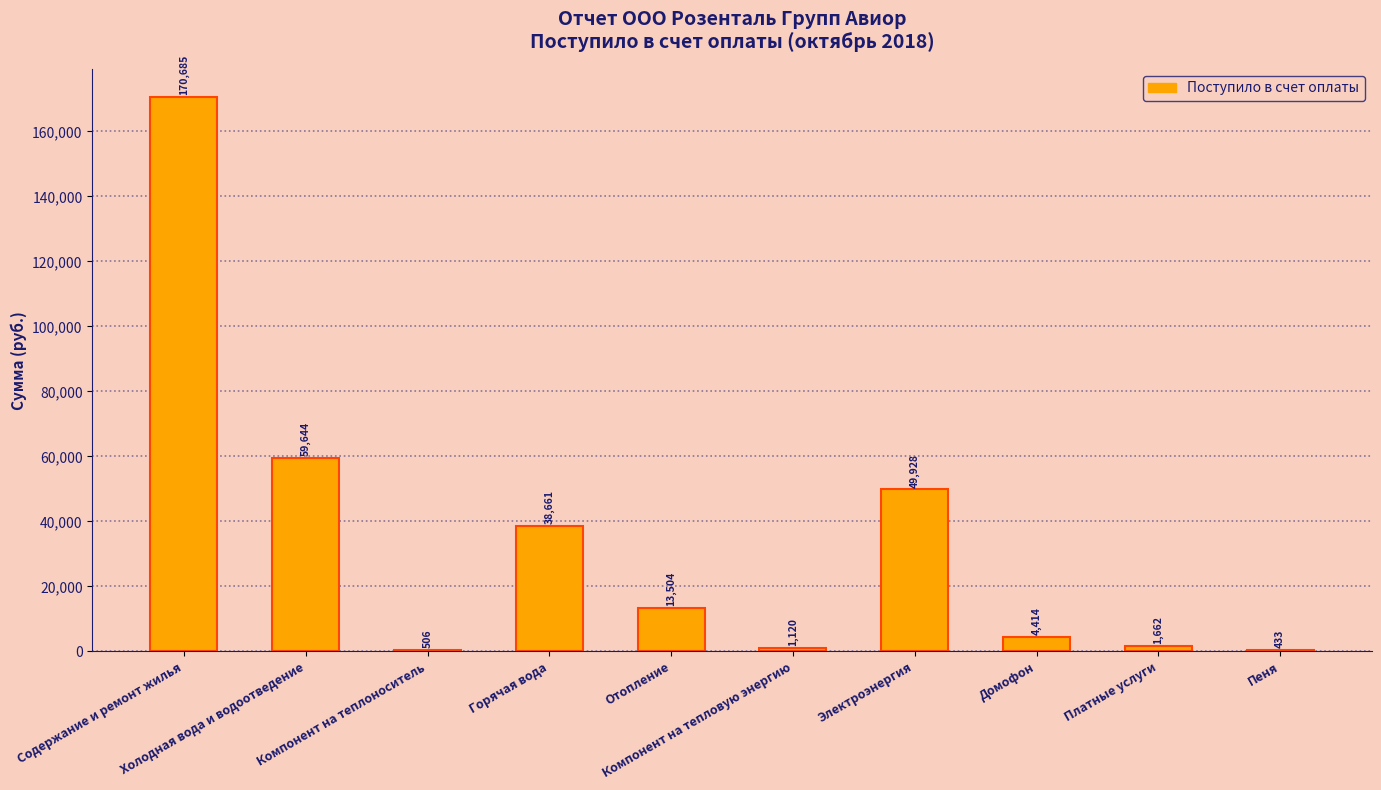

How many distinct data groups are displayed?

1